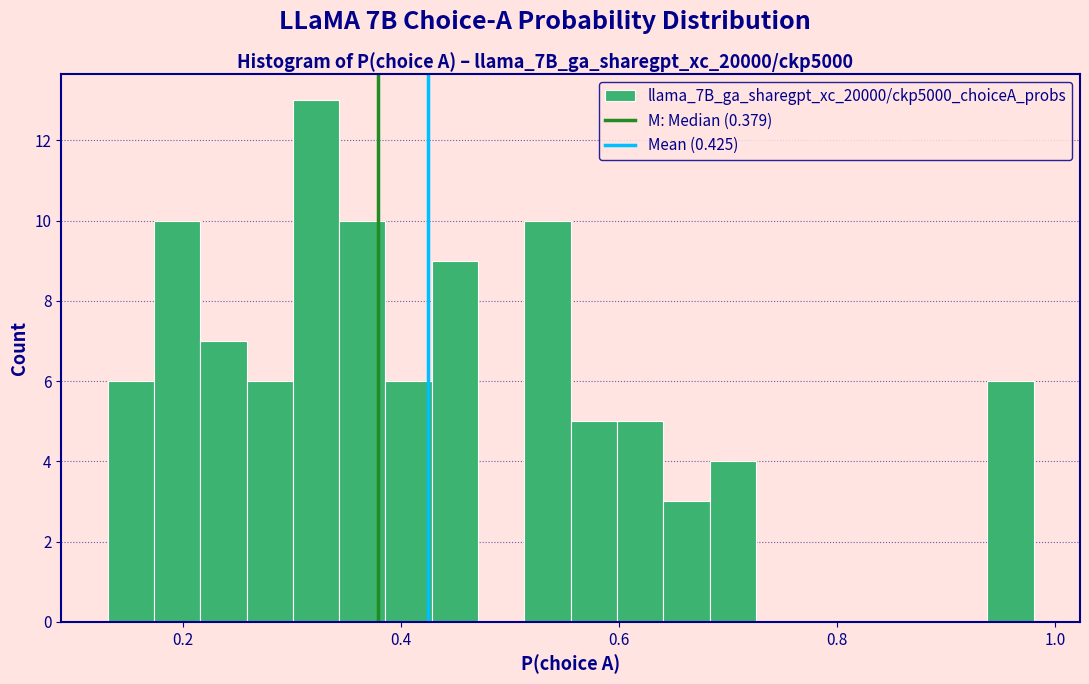

Around what value on the x-axis is the tallest bar? Give the approximate position of its centre, as read against the axis.

0.32